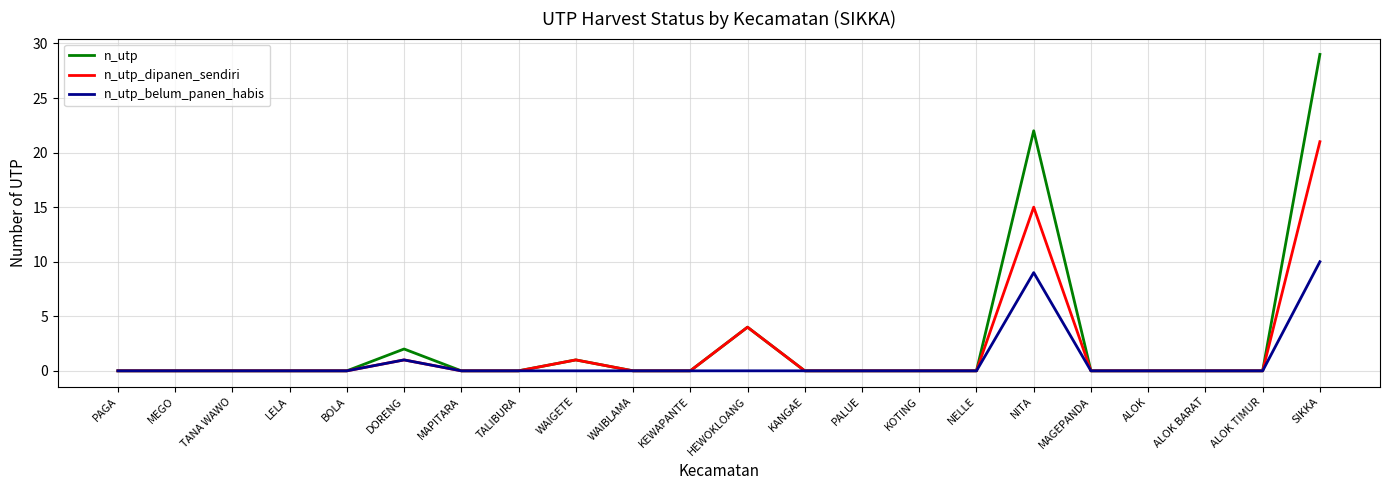

What is the maximum value shown in the chart?

29